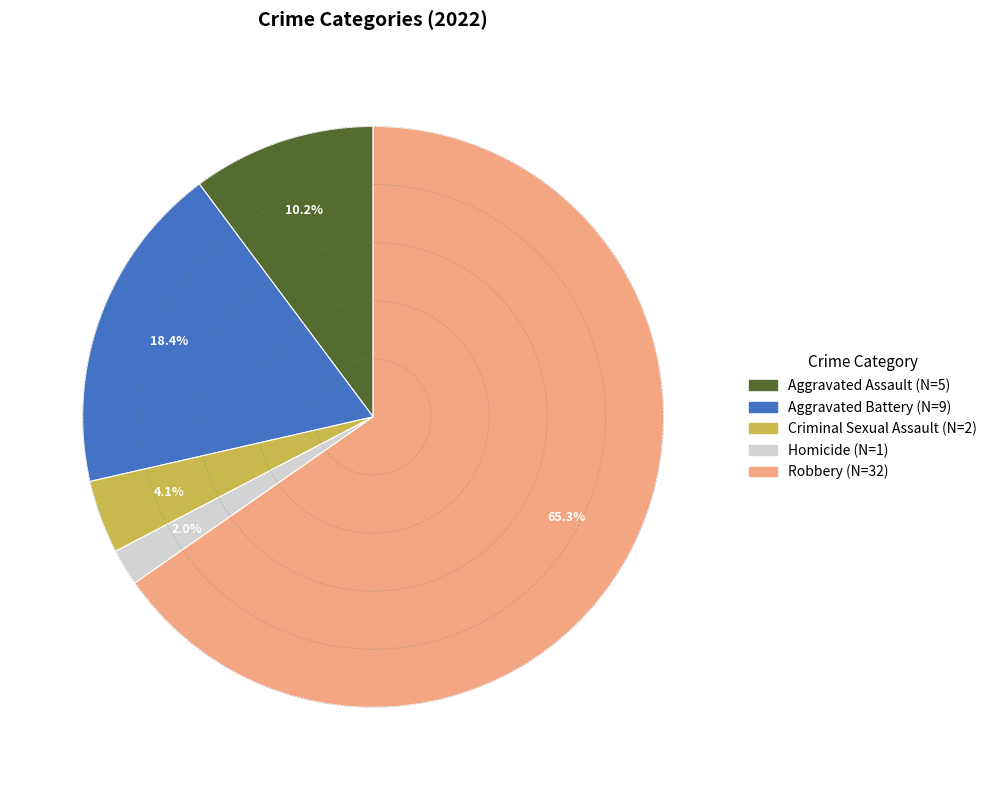

To the nearest percent, what percentage of the pie is Criminal Sexual Assault?

4%